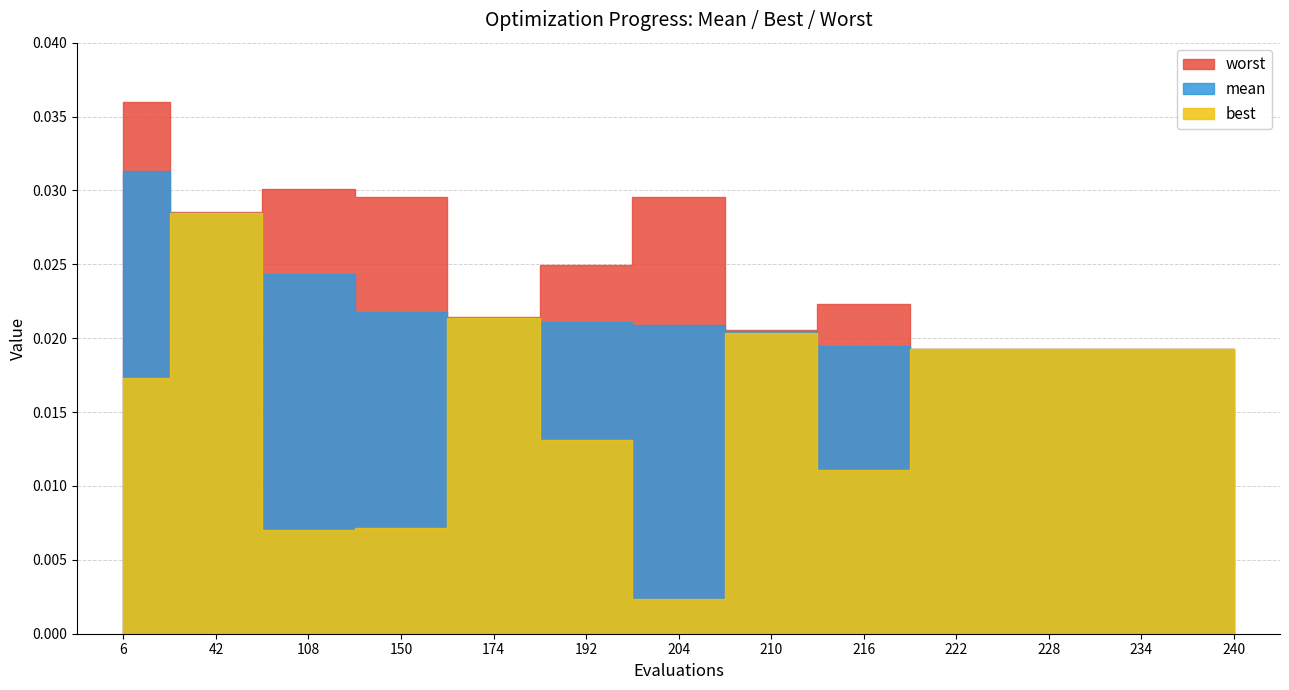

Rank the series by their maximum value, from lowest to highest.

best, mean, worst